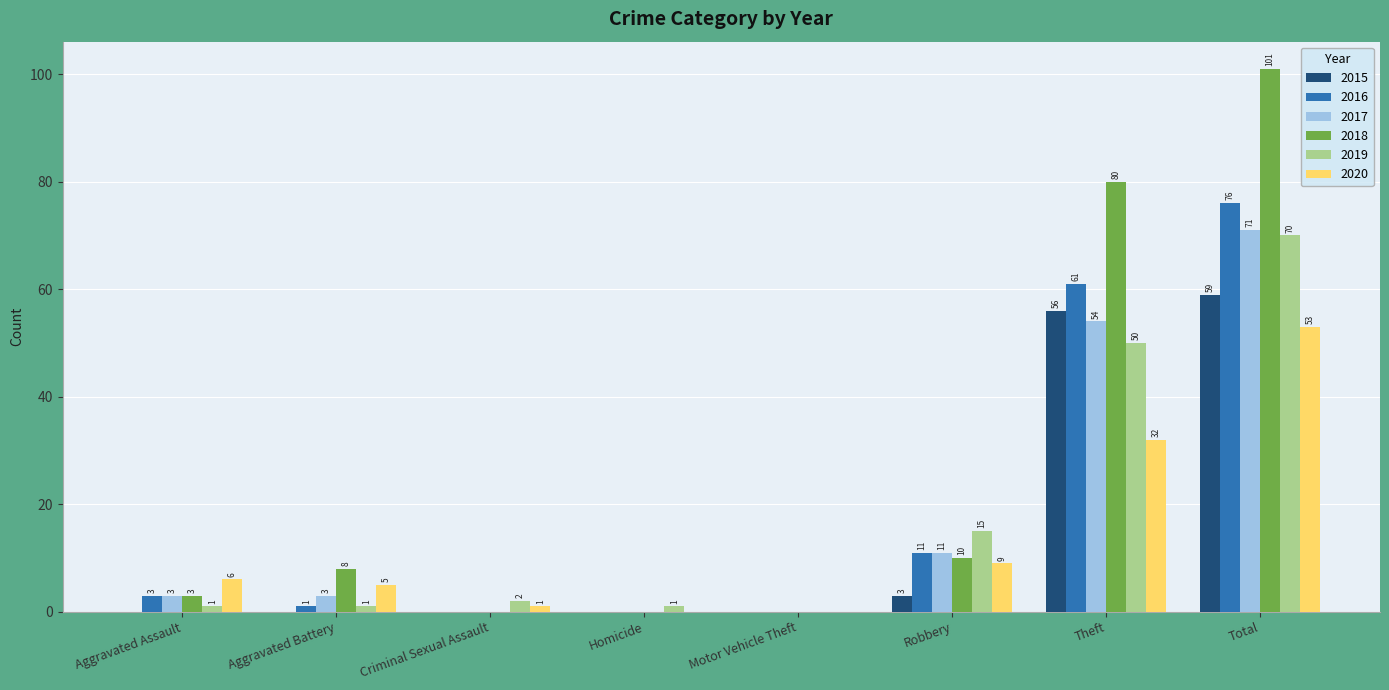

Are the bars horizontal?

No